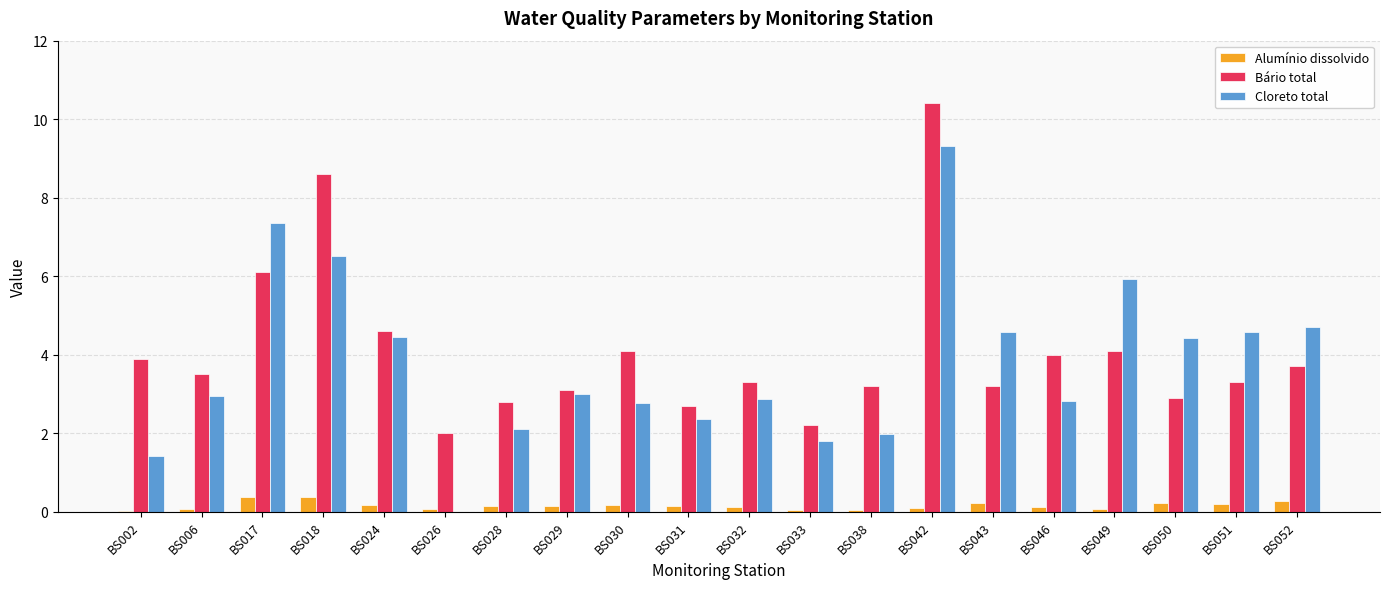

Does the chart contain stacked bars?

No